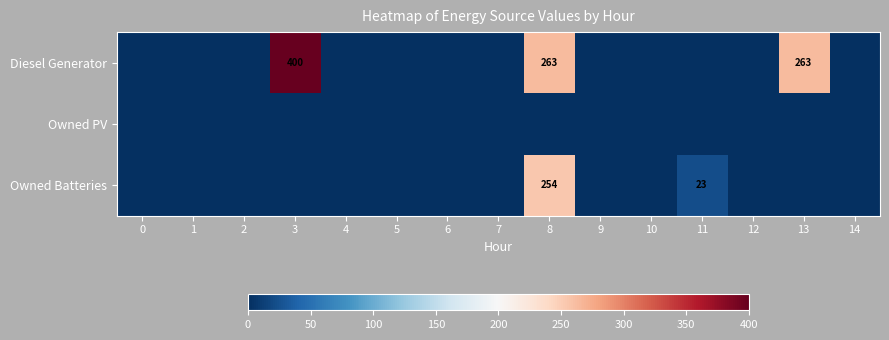

The Diesel Generator series shows 0 at 14. True or false?

True